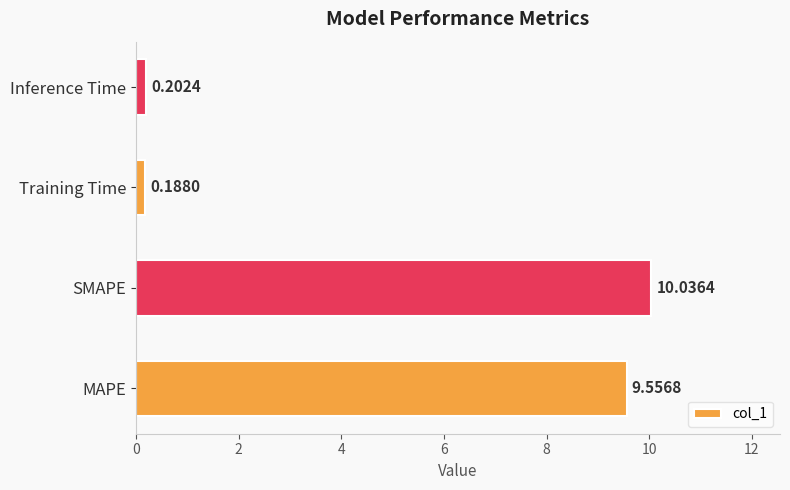

Which label corresponds to the largest value in the chart?

SMAPE